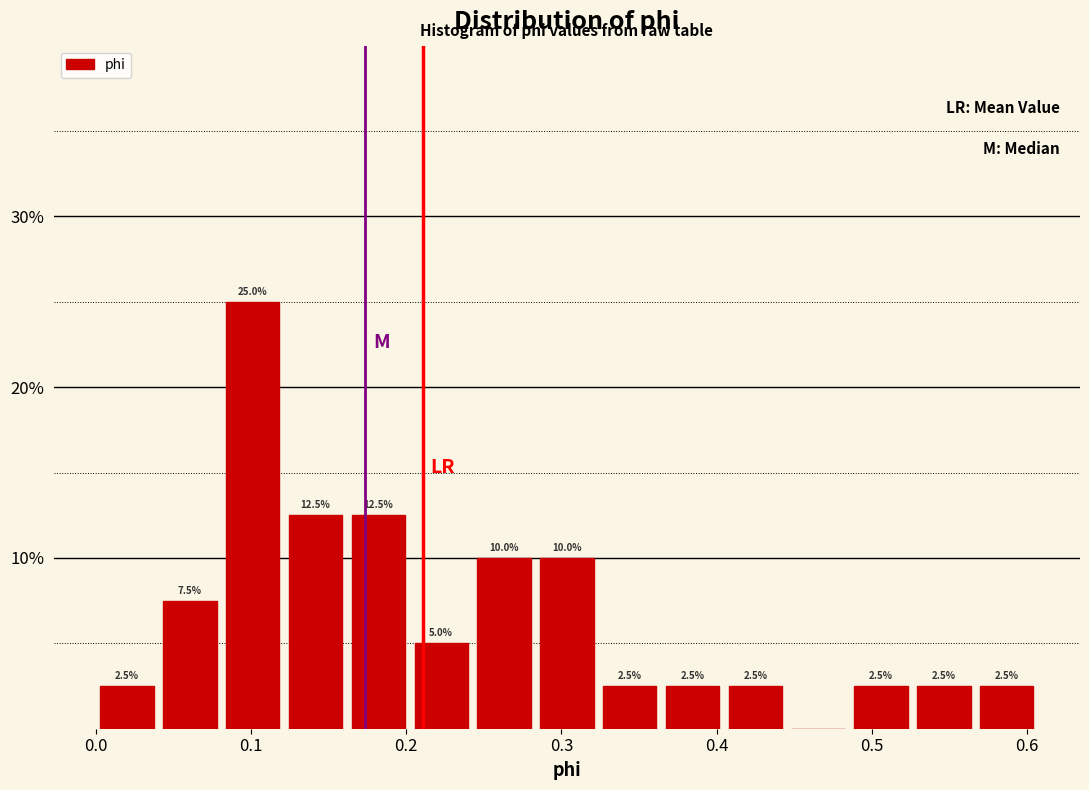

Over which range of the x-axis is the bar tallest?

0.08 to 0.12